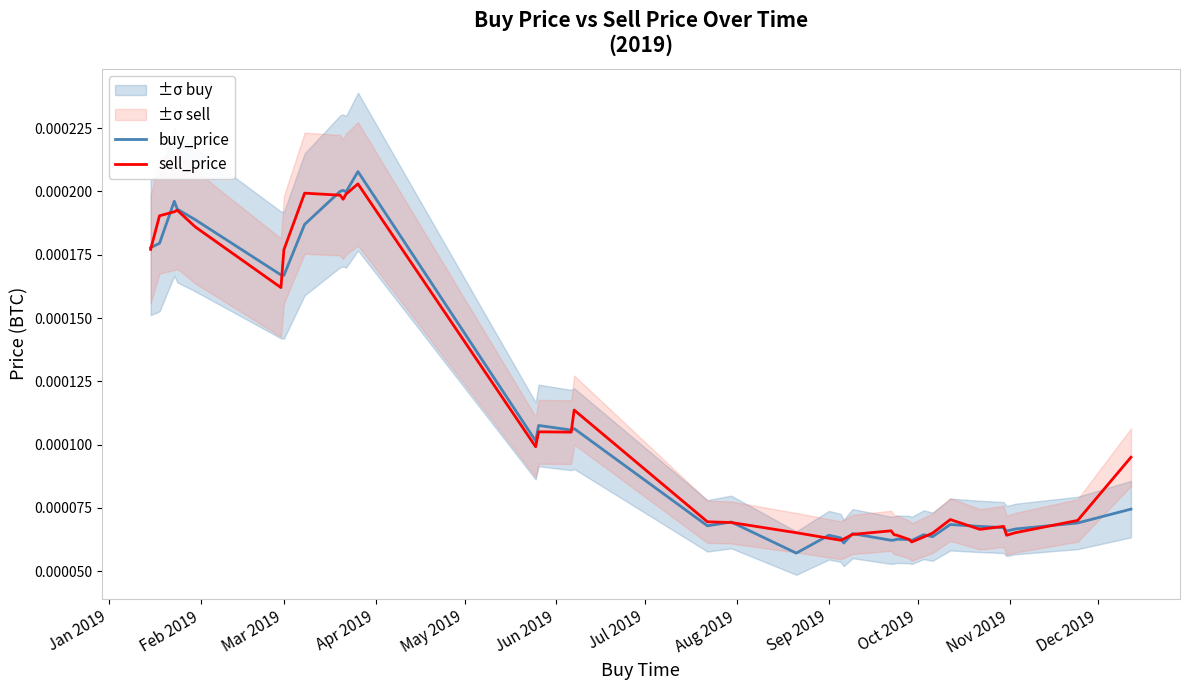

Where do buy_price and sell_price first cross each other?

Jan 2019 and Feb 2019